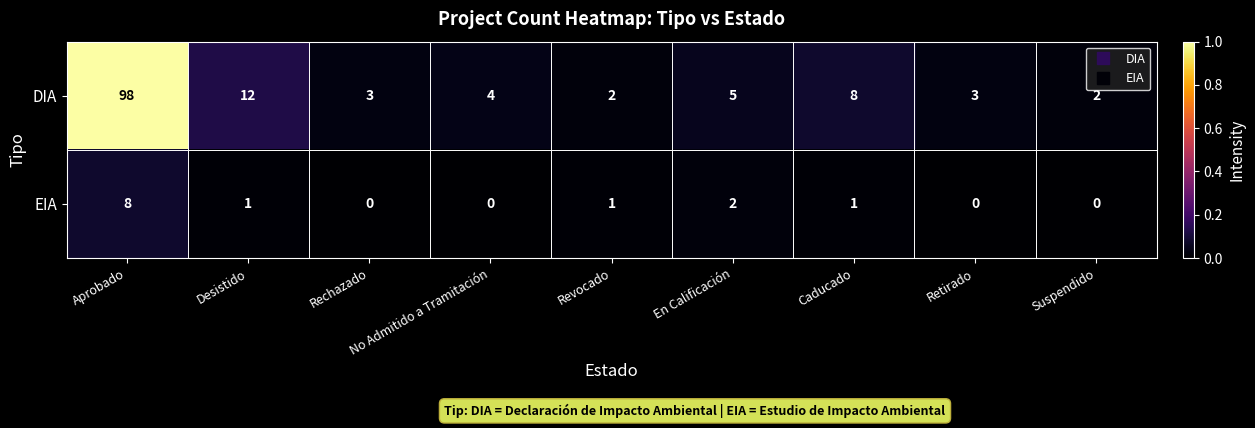

What is the average value of the DIA series?

15